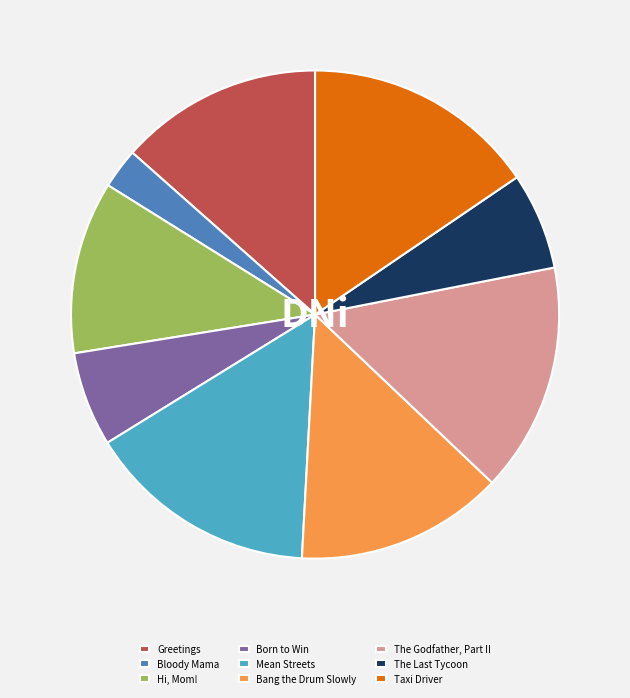

True or false: Taxi Driver accounts for 15% of the total.

True